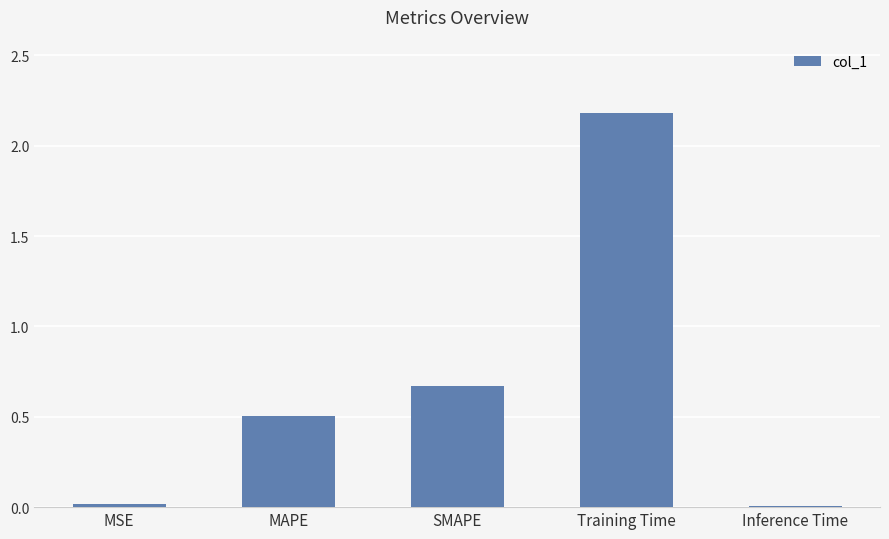

The chart shows a value of 1.0 at SMAPE. True or false?

False